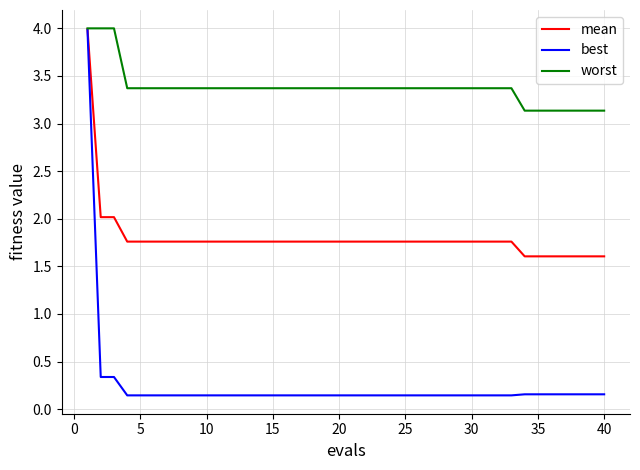

Which series has the largest total across all categories?

worst